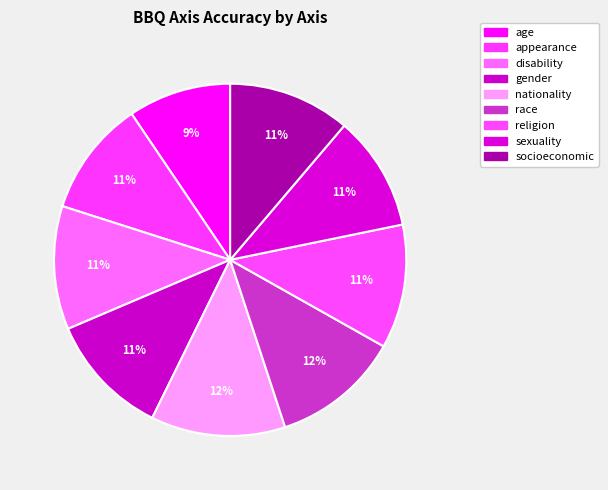

To the nearest percent, what is the difference between the largest and smallest slice percentages?

3%